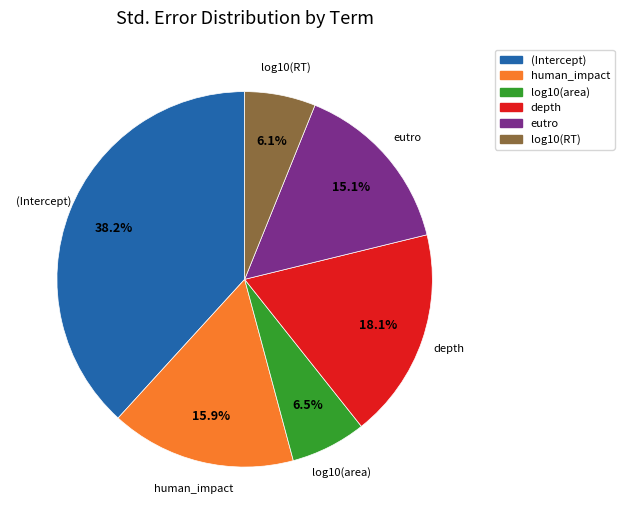

To the nearest percent, what is the average slice percentage?

17%